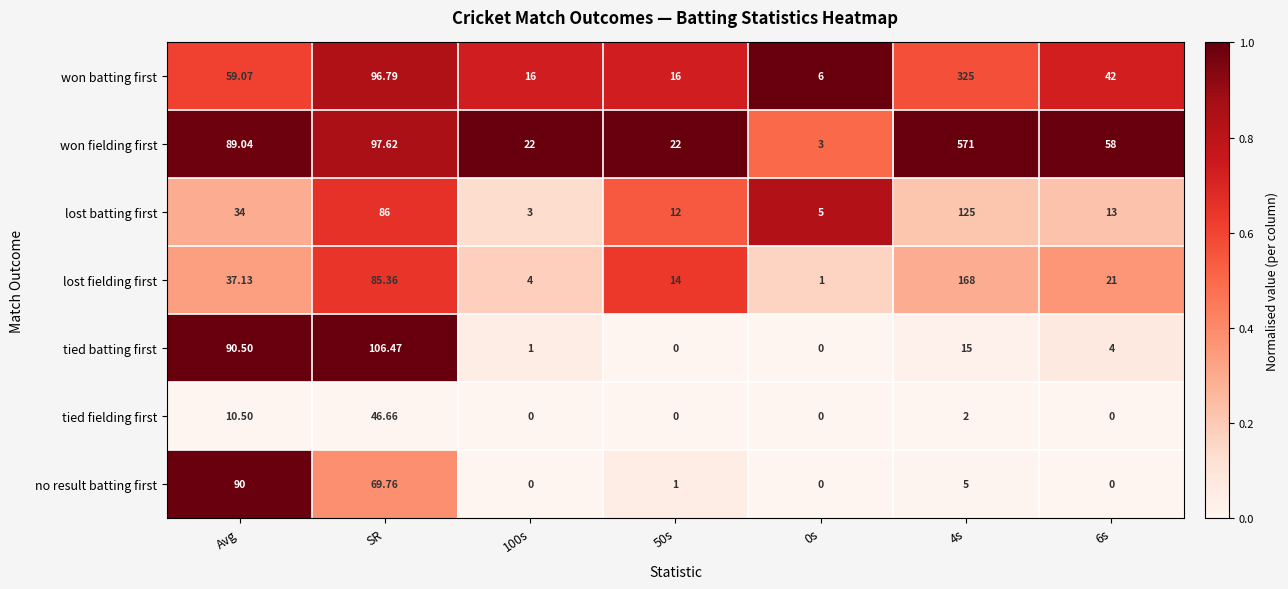

Is the value of lost batting first at 4s greater than the value of won fielding first at 50s?

Yes